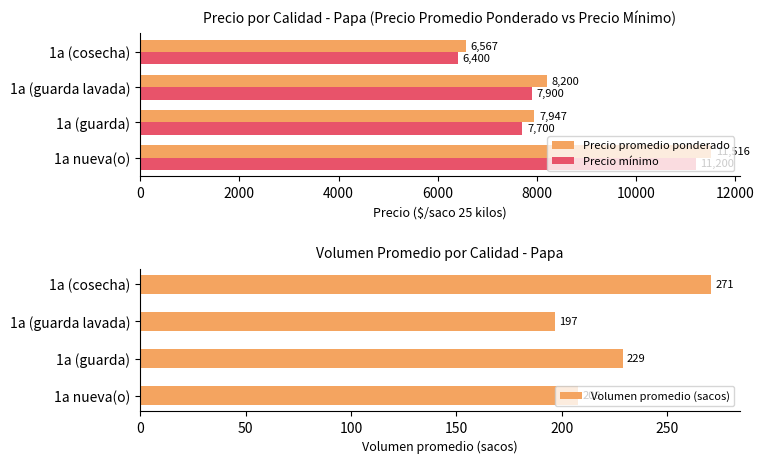

What is the value of the Precio mínimo bar at the 3rd from the left?

7900